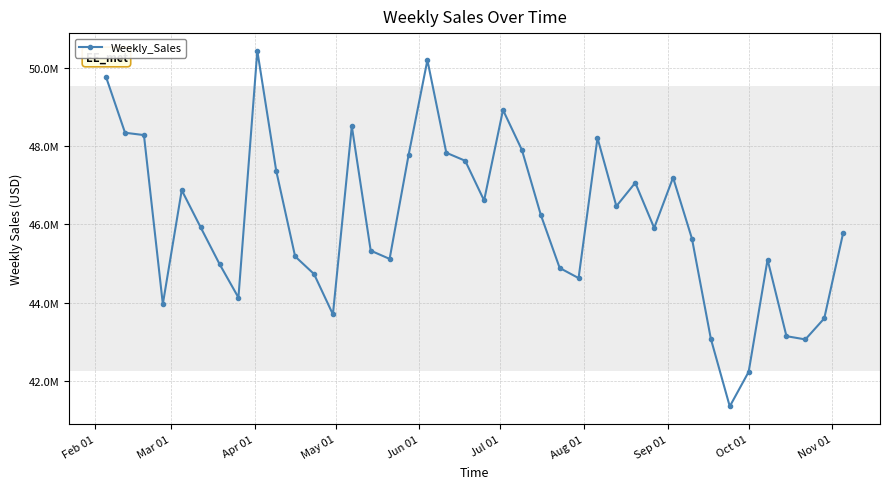

How many interior local valleys (lower than both neighbors) does the data have?

10